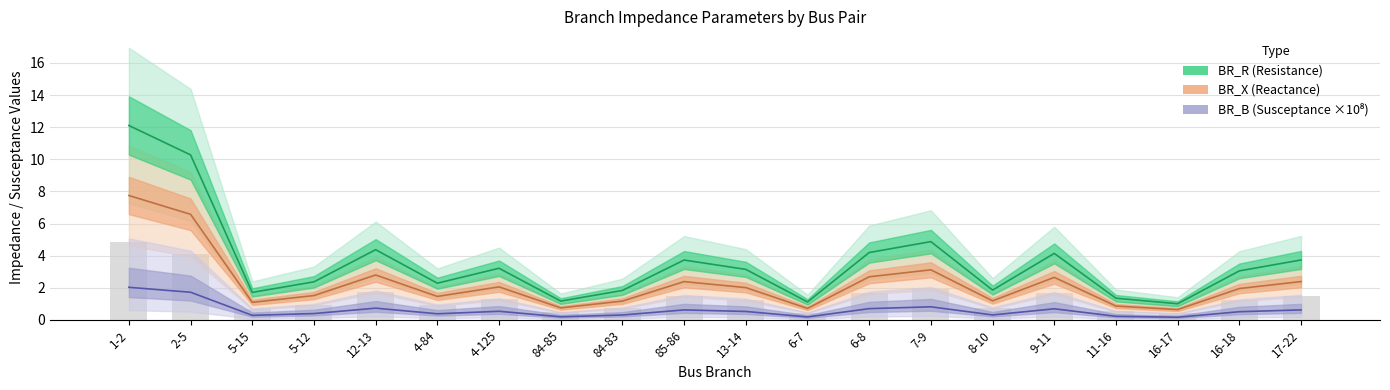

What is the value of the BR_B (Susceptance ×10⁸) bar at the 13th from the left?

0.7